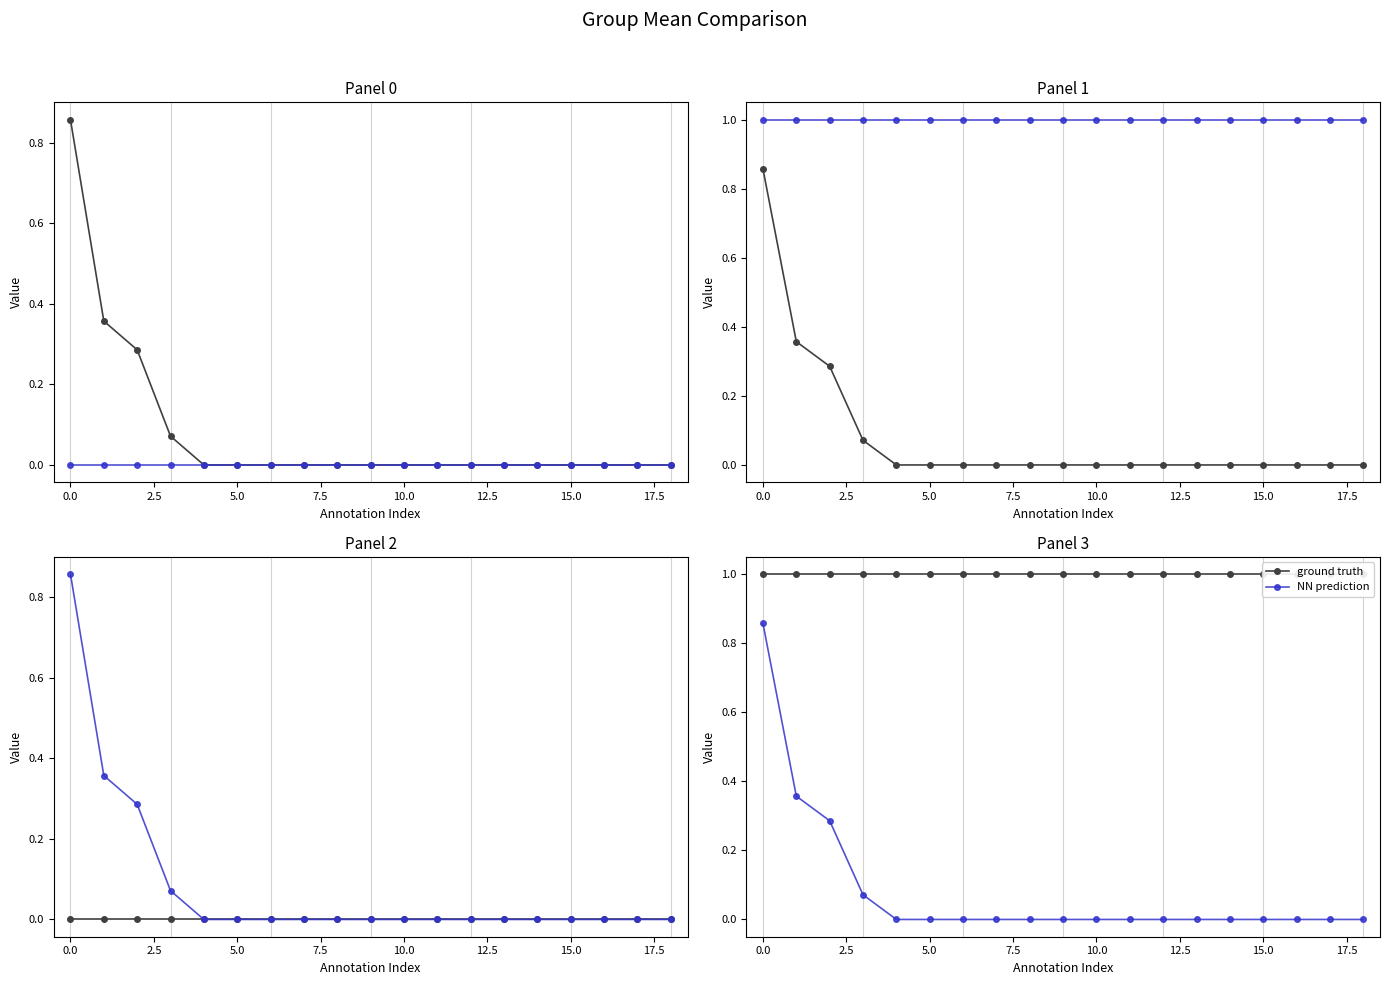

Rank the series at 15 from highest to lowest value.

ground truth, NN prediction